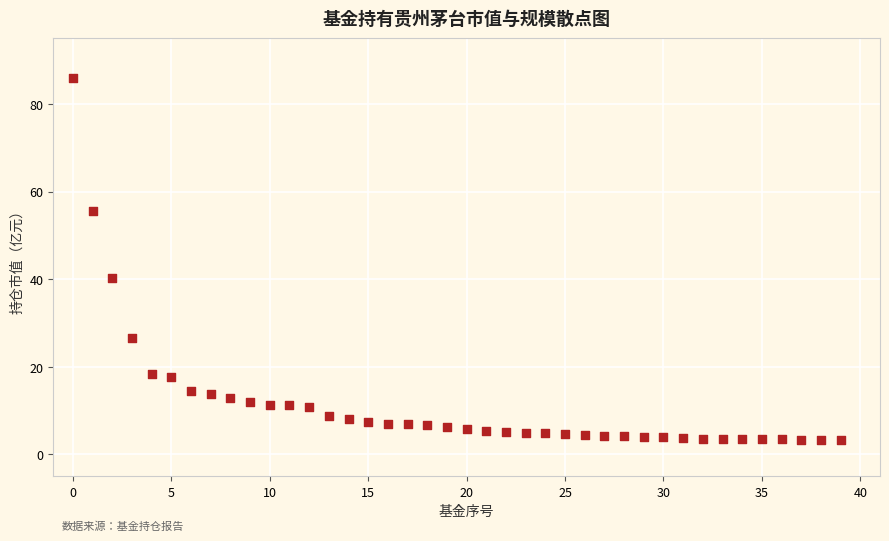

What is the range of Y values (max minus min)?

82.7